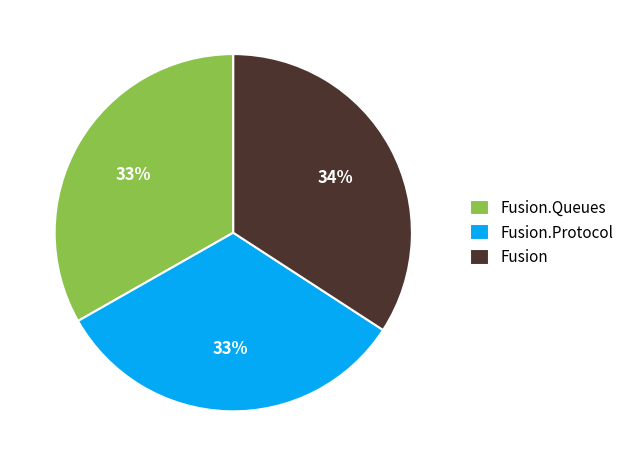

To the nearest percent, what is the average slice percentage?

33%